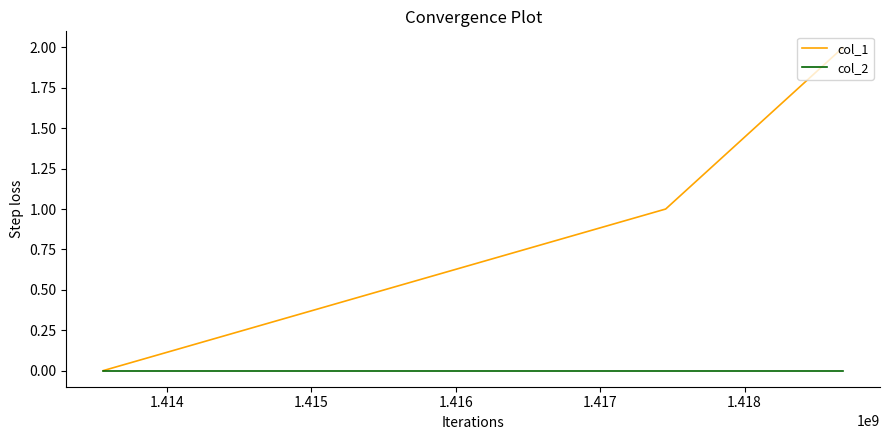

List the series in order of their peak value, lowest first.

col_2, col_1